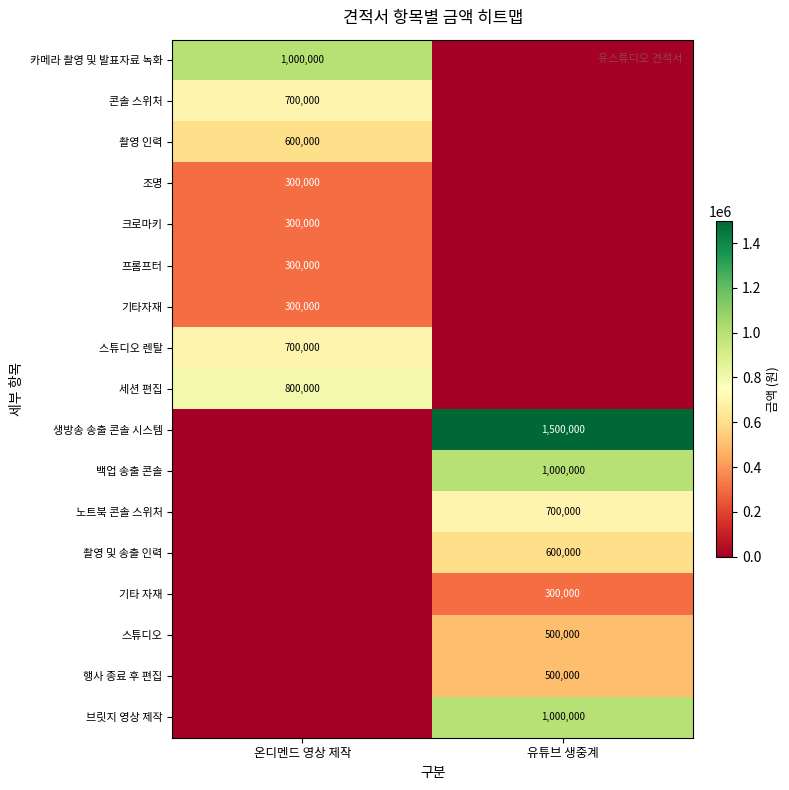

The value of 스튜디오 at 유튜브 생중계 is 278650. True or false?

False